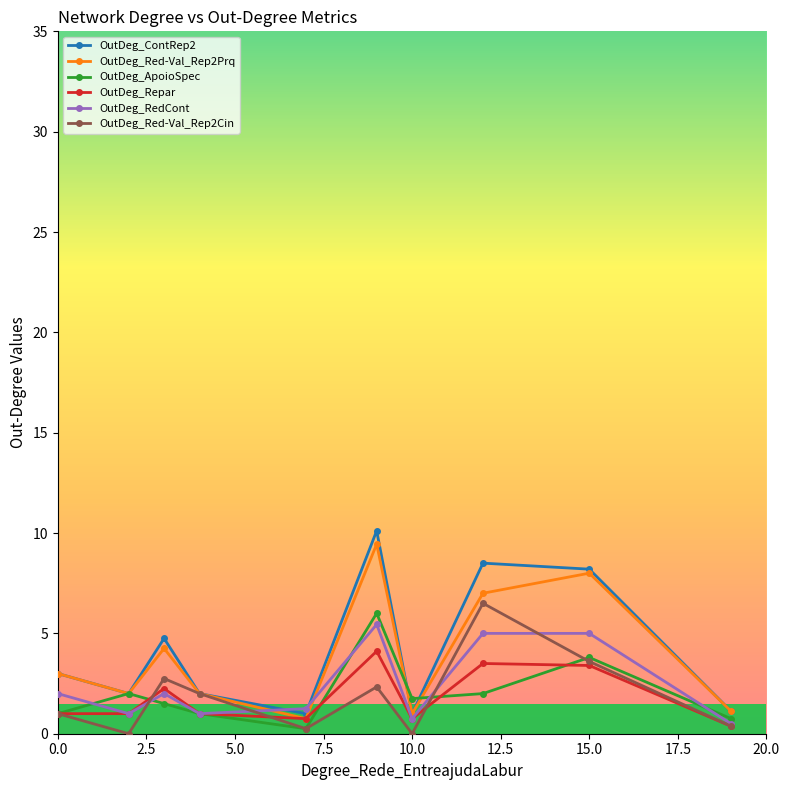

What is the value of the OutDeg_Red-Val_Rep2Prq point at the 8th from the left?

7.0